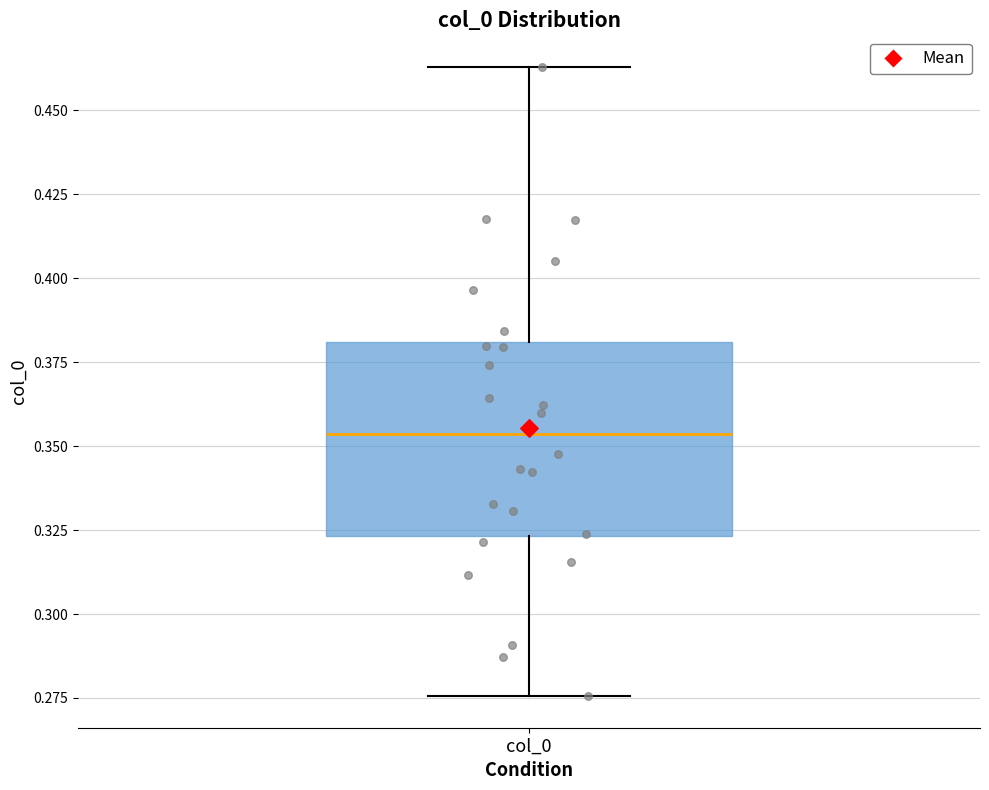

Read this box plot against the y-axis: the position of the median line, the range covered by the box, and the ends of both whiskers. The values are not printed on the chart, so give them approximately, as read against the axis.

median 0.355, box 0.325 to 0.380, whiskers 0.275 to 0.465